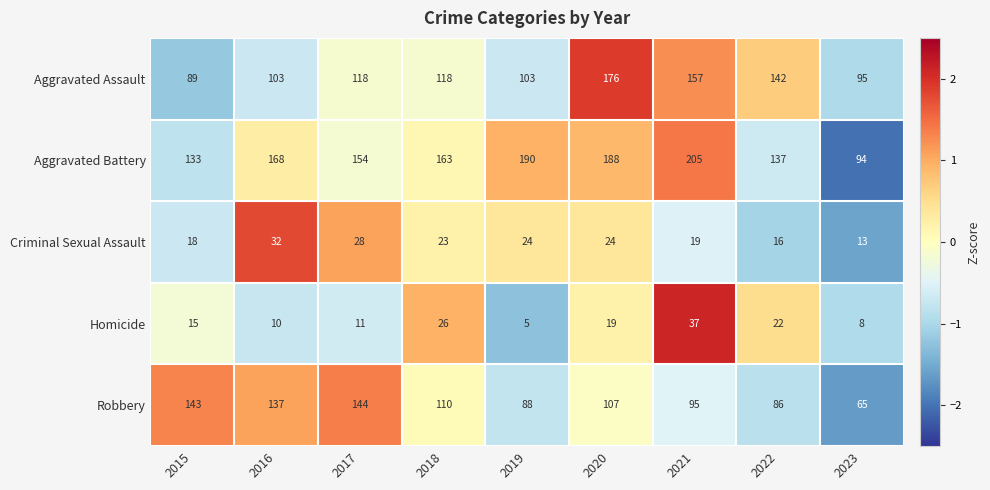

Where is Aggravated Battery nearest to the value 149?

2017